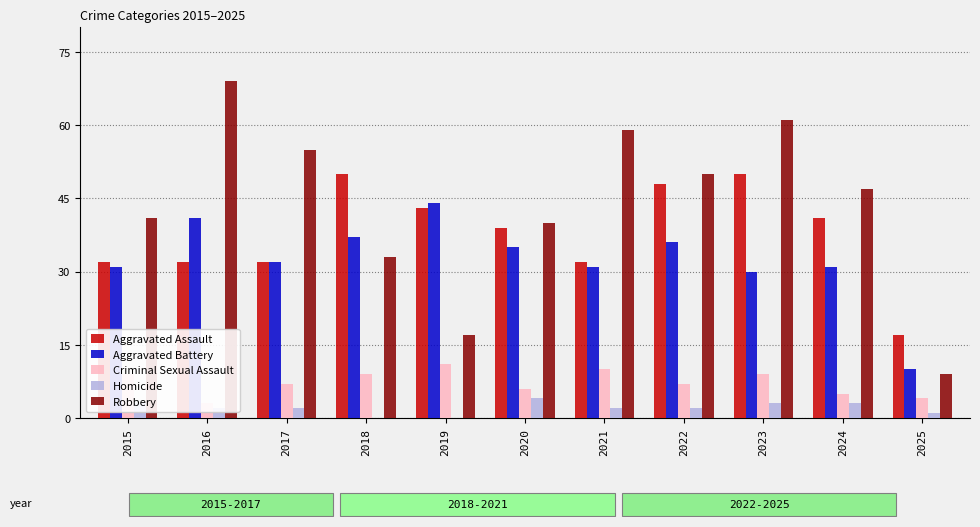

Reading left to right, transcribe all the data shown in this chart.

Aggravated Assault: 2015=32	2016=32	2017=32	2018=50	2019=43	2020=39	2021=32	2022=48	2023=50	2024=41	2025=17
Aggravated Battery: 2015=31	2016=41	2017=32	2018=37	2019=44	2020=35	2021=31	2022=36	2023=30	2024=31	2025=10
Criminal Sexual Assault: 2015=9	2016=3	2017=7	2018=9	2019=11	2020=6	2021=10	2022=7	2023=9	2024=5	2025=4
Homicide: 2015=3	2016=2	2017=2	2018=0	2019=0	2020=4	2021=2	2022=2	2023=3	2024=3	2025=1
Robbery: 2015=41	2016=69	2017=55	2018=33	2019=17	2020=40	2021=59	2022=50	2023=61	2024=47	2025=9